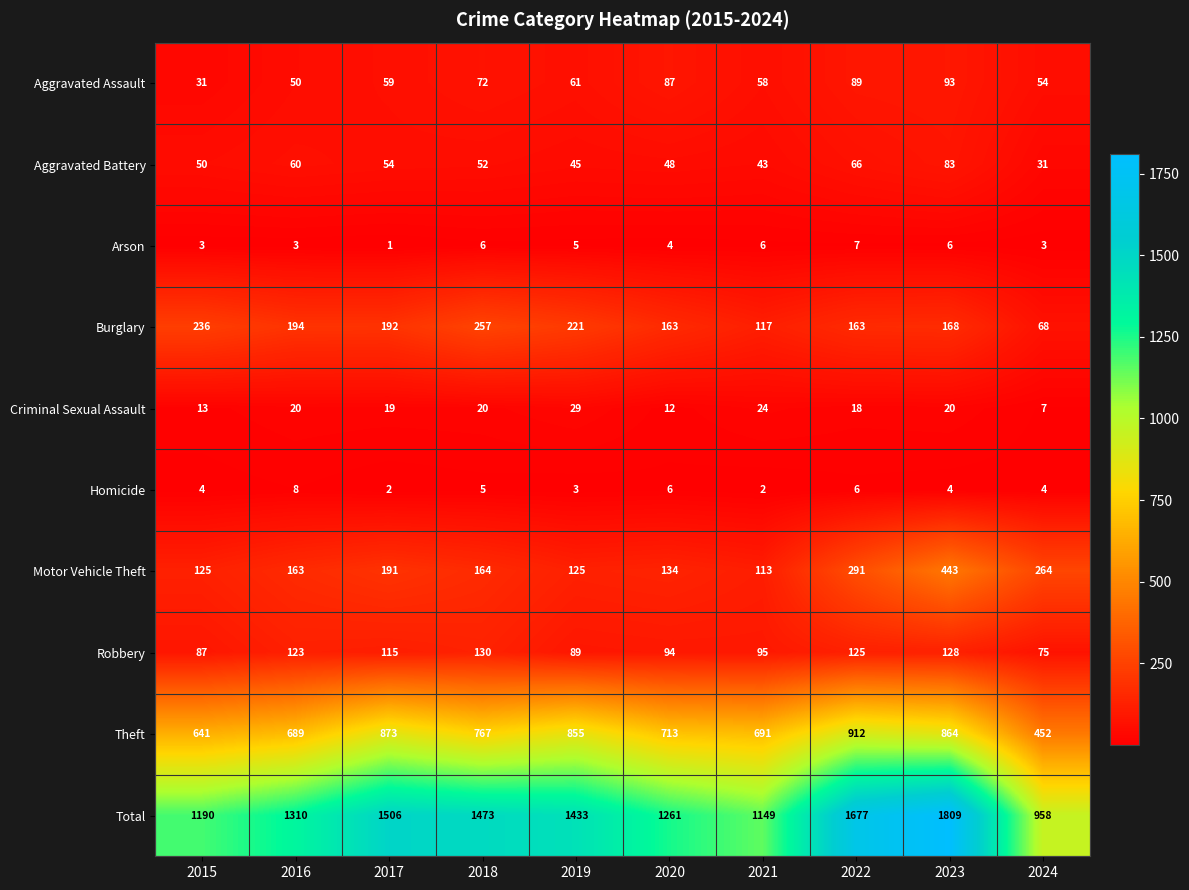

At which category is the sum across all series the highest?

2023